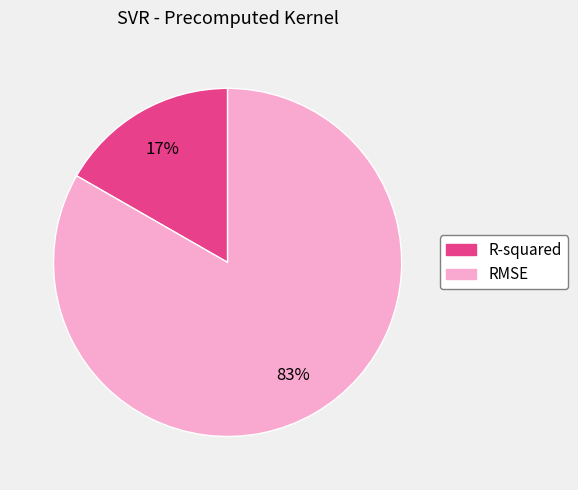

Combined, do RMSE and R-squared account for over 50%?

Yes